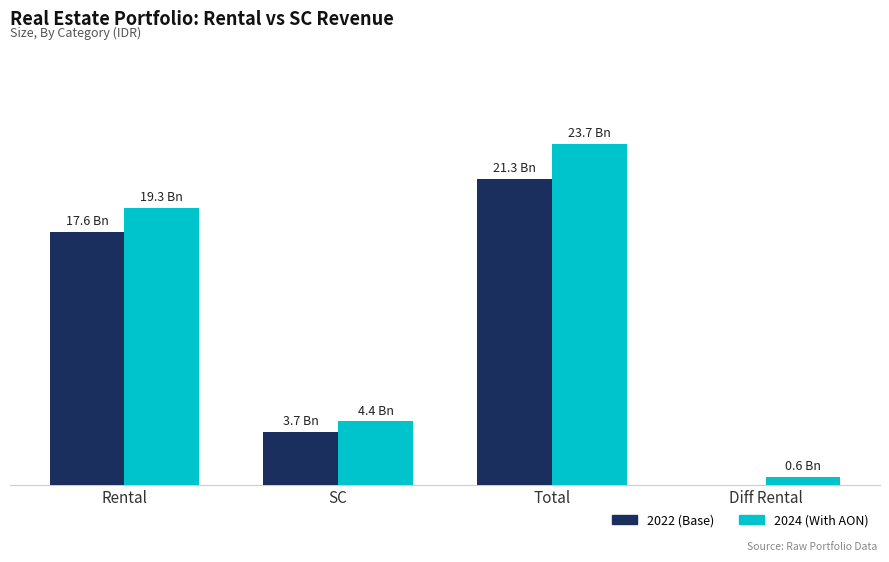

Does the chart contain stacked bars?

No